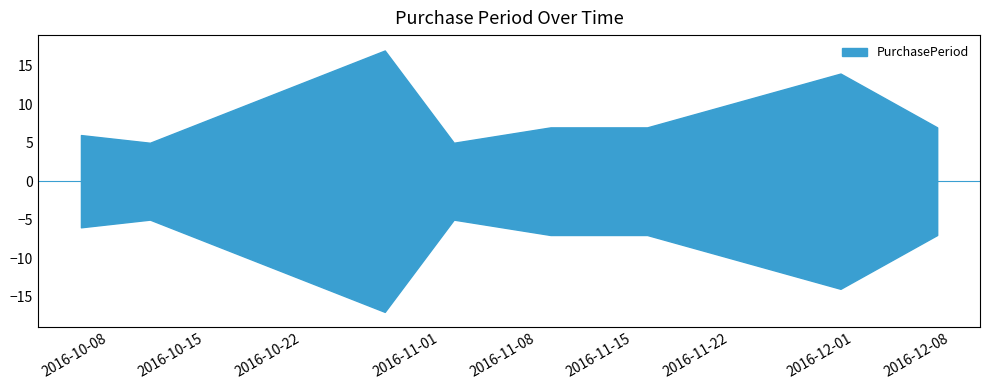

Where is the first local maximum?

2016-10-28